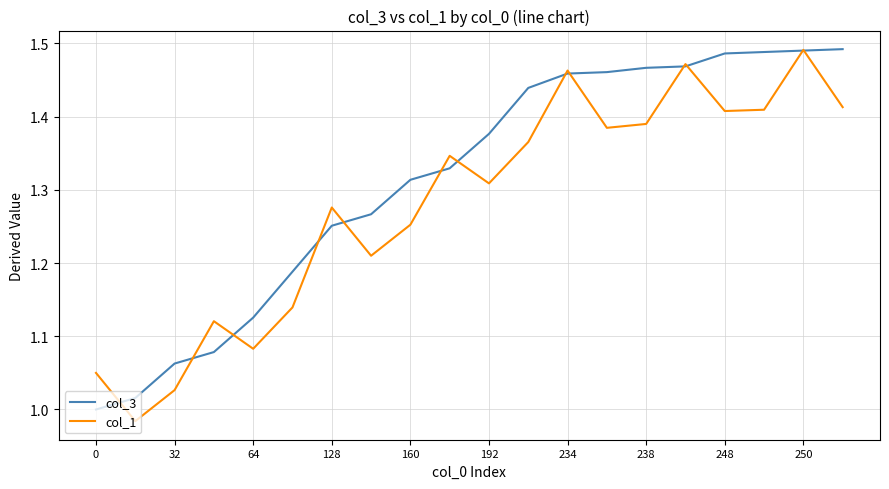

Which series has the largest total across all categories?

col_3